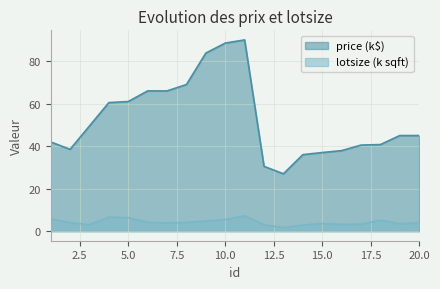

What is the value of the lotsize point at the 20th from the left?

4.0